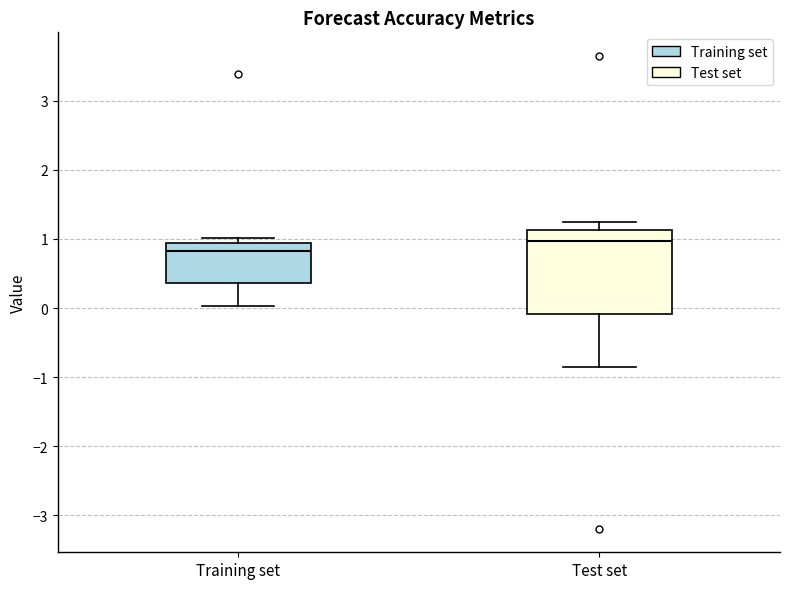

Reading left to right, read every box against the y-axis: the position of its median line, the range the box covers, and the ends of its whiskers. The values are not printed on the chart, so give them approximately, as read against the axis.

Training set: median 0.8, box 0.4 to 0.9, whiskers 0.0 to 1.0
Test set: median 1.0, box -0.1 to 1.1, whiskers -0.8 to 1.2